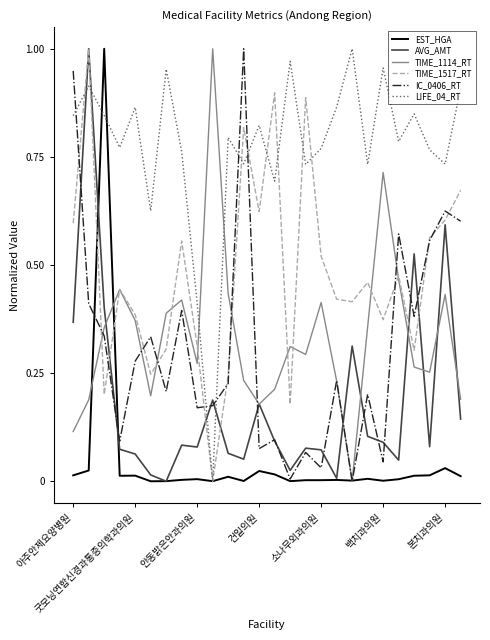

Which series has the largest total across all categories?

LIFE_04_RT